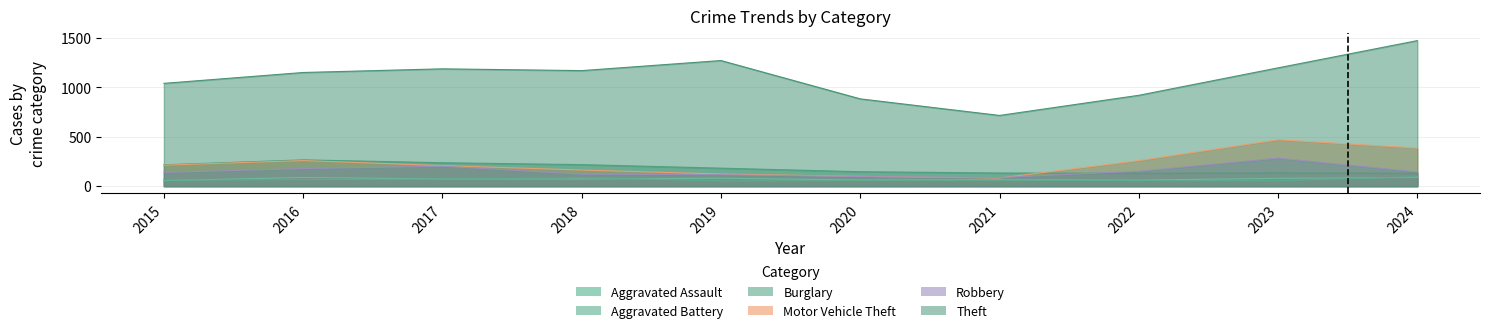

What is the total value across all series at 2018?

1830